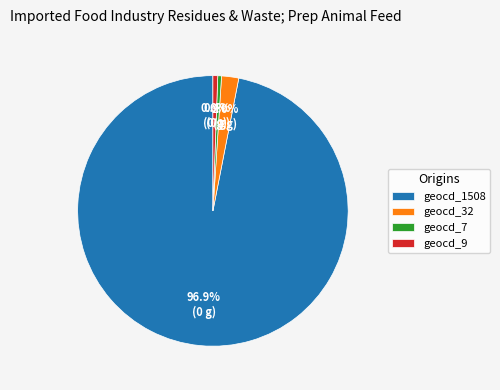

Count the number of slices in the pie.

4